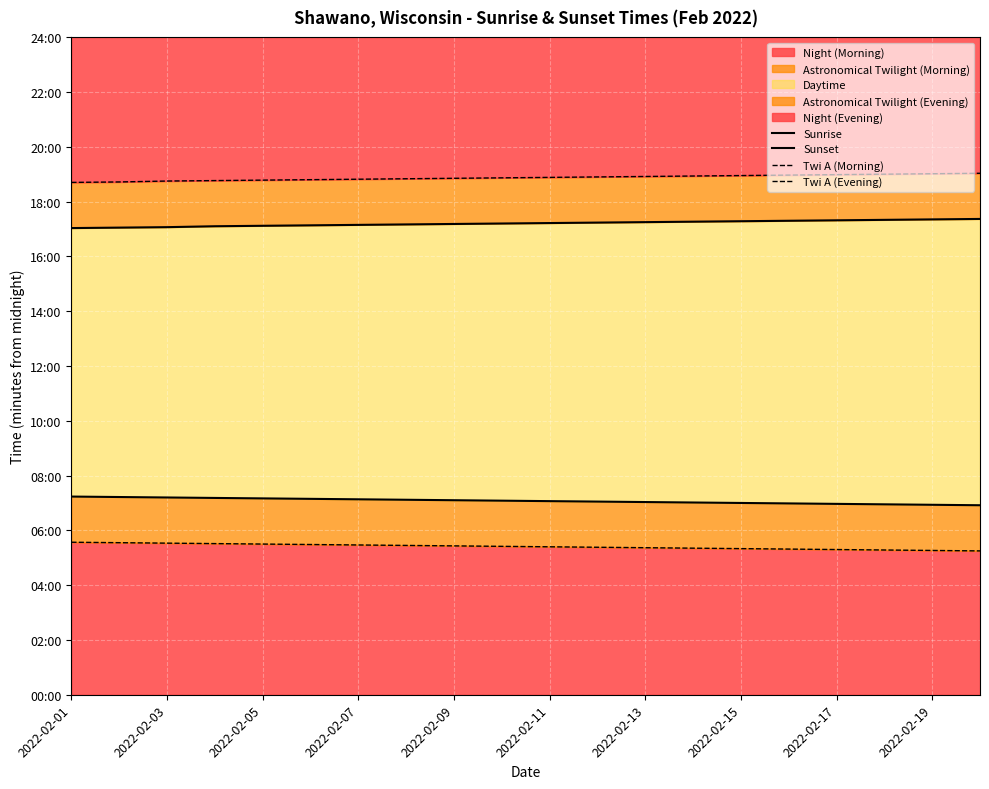

Rank the series by their maximum value, from lowest to highest.

Twi A (Morning), Sunrise, Sunset, Twi A (Evening)